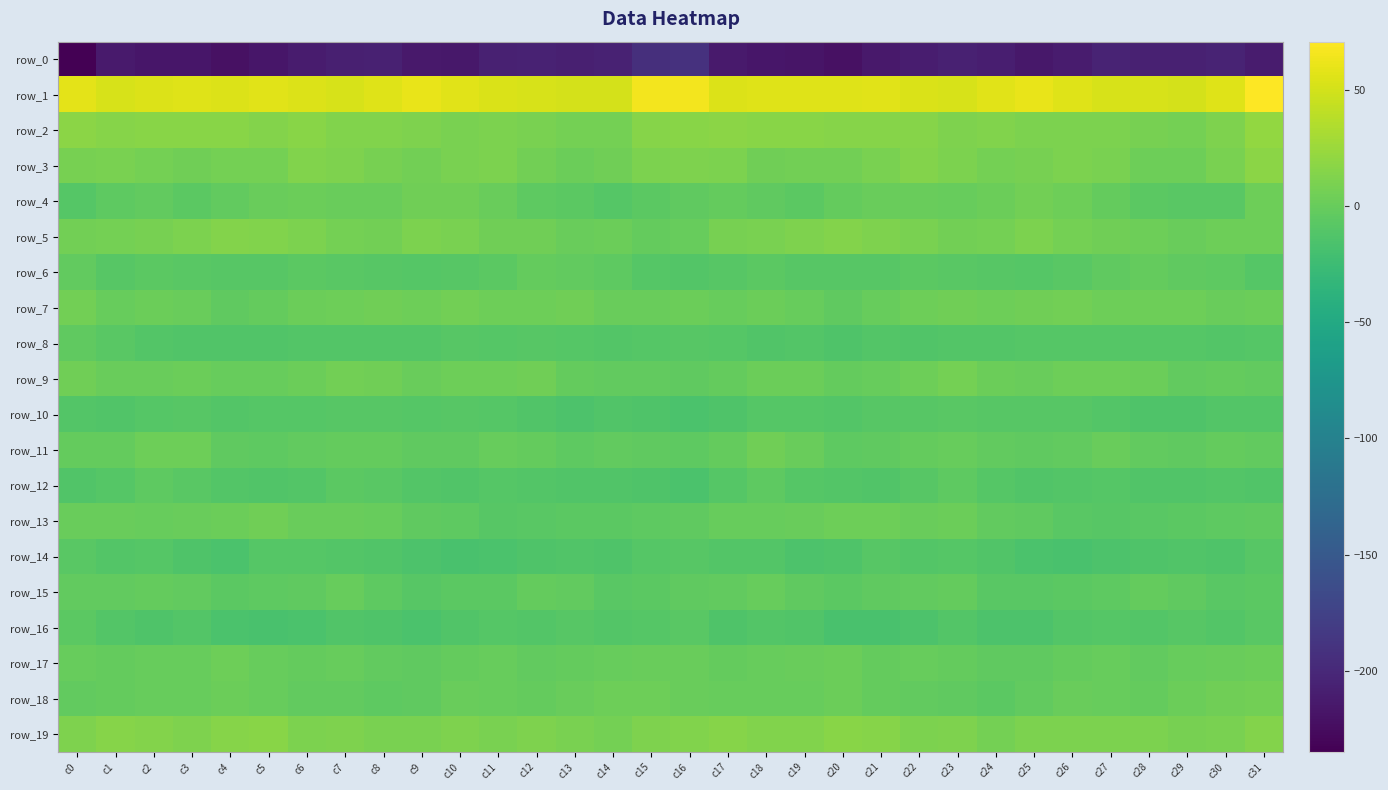

The value of row_2 at c26 is 10.1. True or false?

True